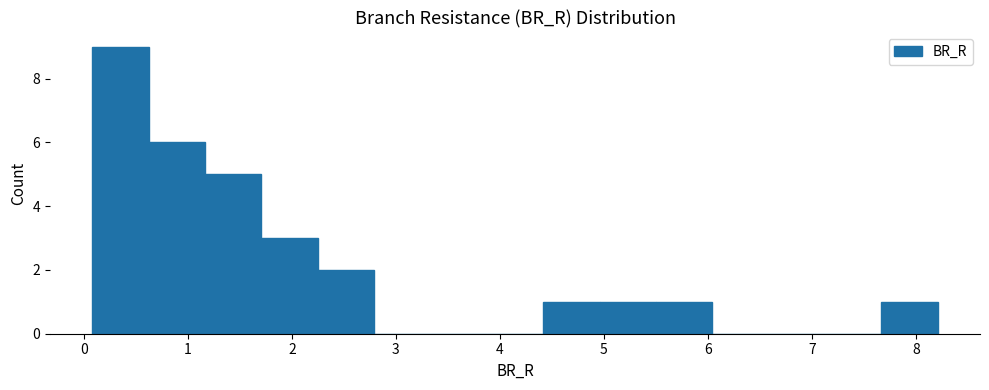

Reading left to right, transcribe this chart: for each bar, give the range it covers on the x-axis and its height. Neither the bar edges nor the heights are printed on the chart, so give them approximately, as read against the axes.

0.1 to 0.6: 9
0.6 to 1.2: 6
1.2 to 1.7: 5
1.7 to 2.2: 3
2.2 to 2.8: 2
2.8 to 3.3: 0
3.3 to 3.9: 0
3.9 to 4.4: 0
4.4 to 5.0: 1
5.0 to 5.5: 1
5.5 to 6.0: 1
6.0 to 6.6: 0
6.6 to 7.1: 0
7.1 to 7.7: 0
7.7 to 8.2: 1